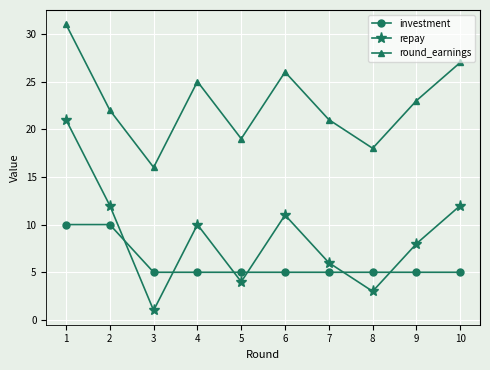

What is the minimum value for investment?

5